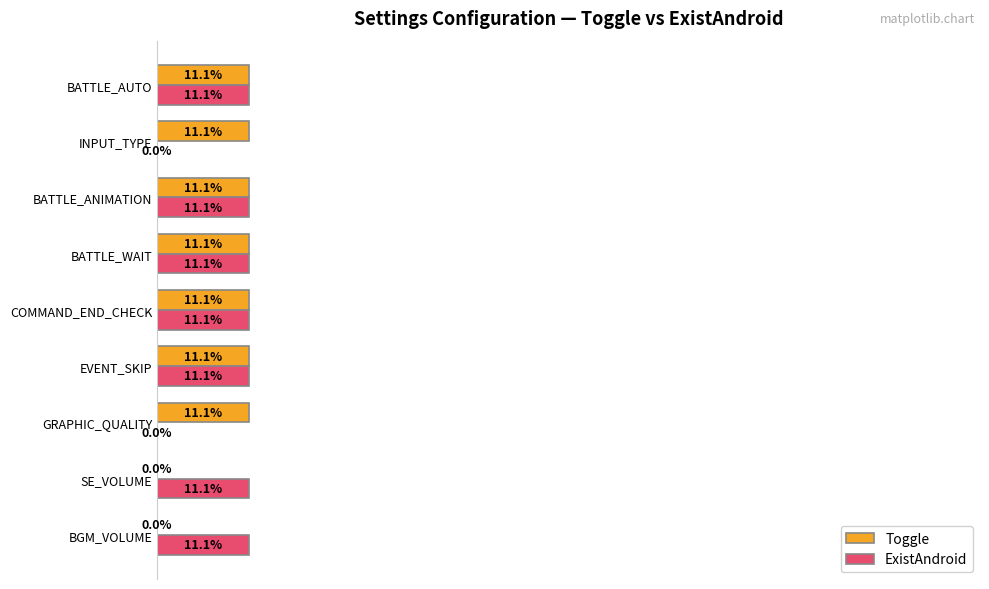

What are all the series names shown in the legend?

Toggle, ExistAndroid